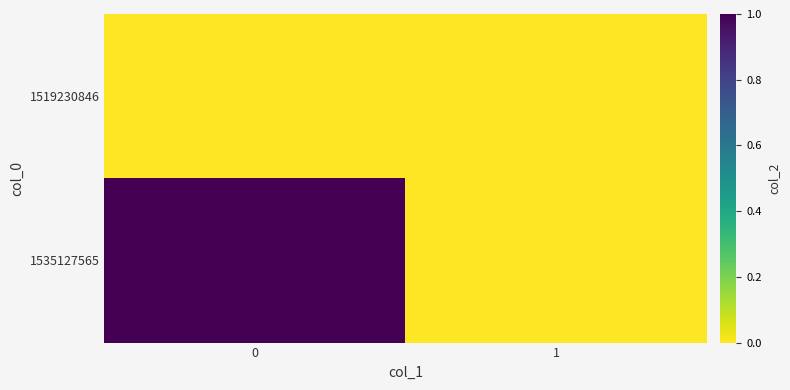

At how many categories does at least one series exceed 0?

1